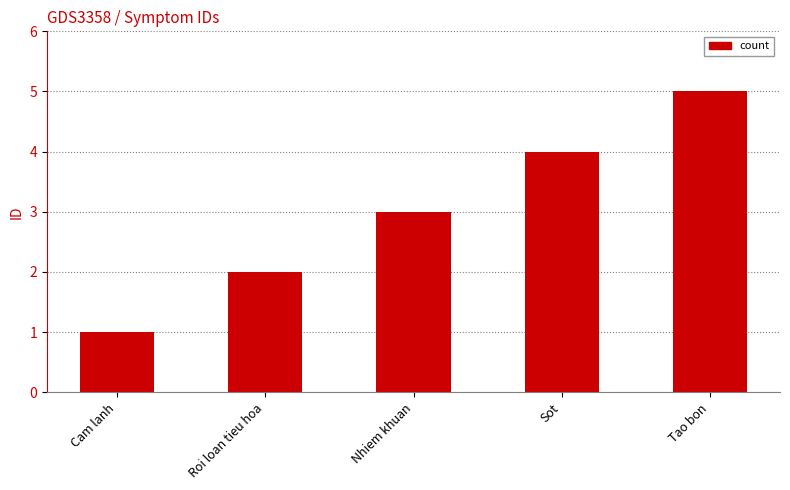

What is the sum of all values?

15